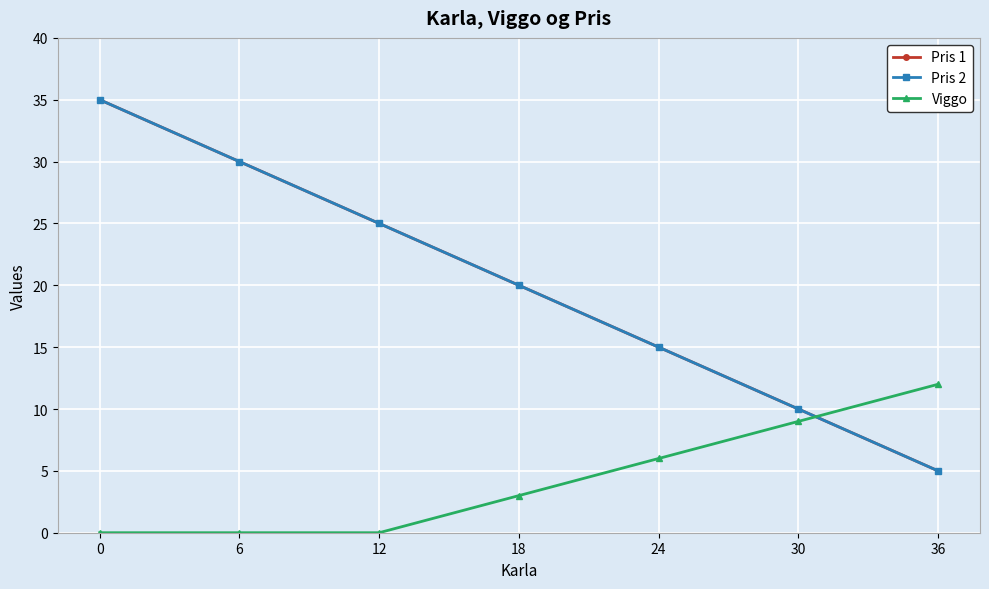

The value of Pris 2 at 18 is 20. True or false?

True